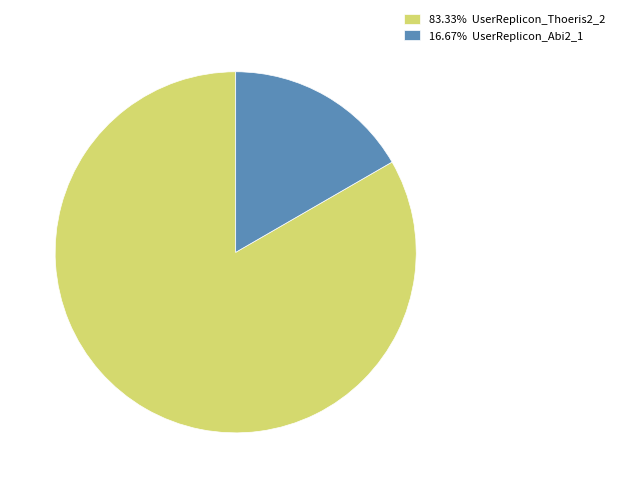

What is the ratio of the value at 83.33% UserReplicon_Thoeris2_2 to the value at 16.67% UserReplicon_Abi2_1?

5.0